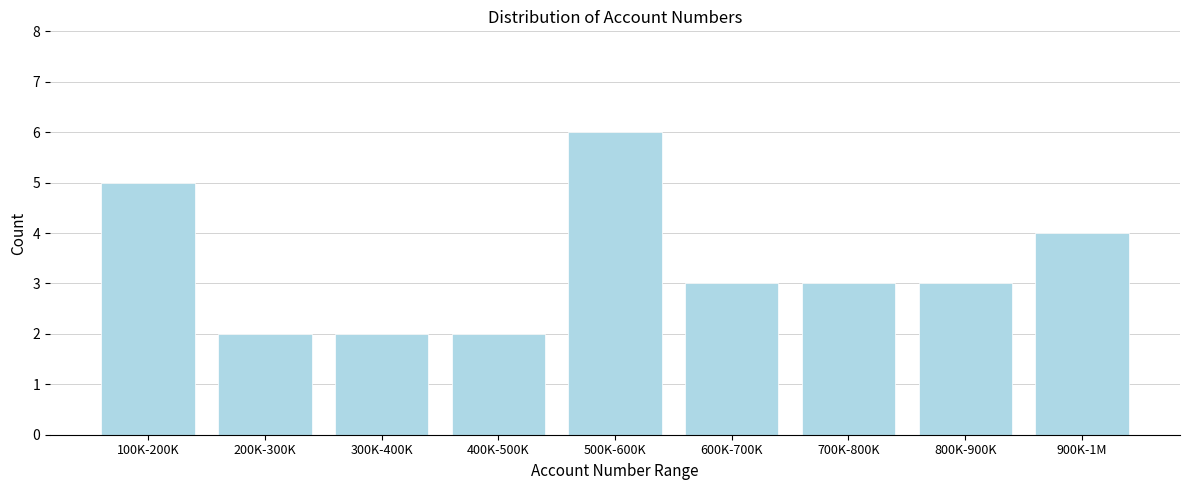

Reading left to right, extract all data points from this chart.

5	2	2	2	6	3	3	3	4